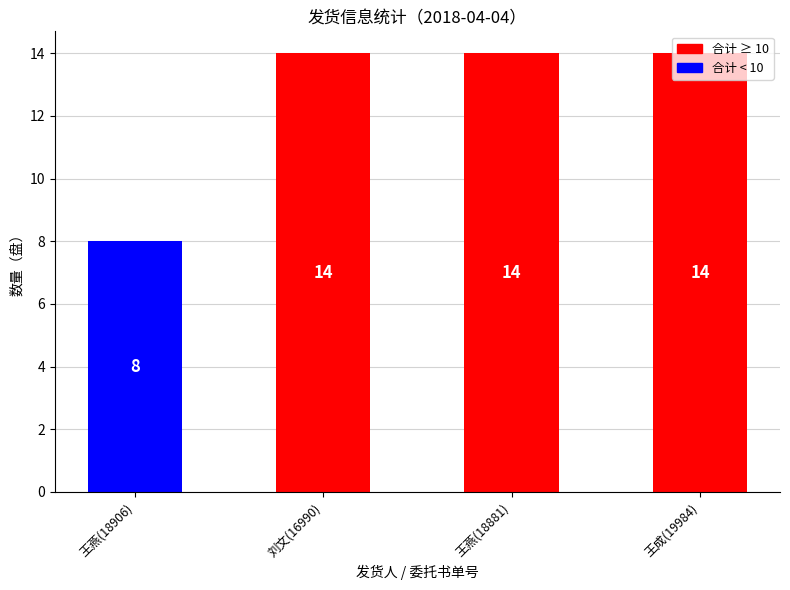

What is the sum of all values?

50